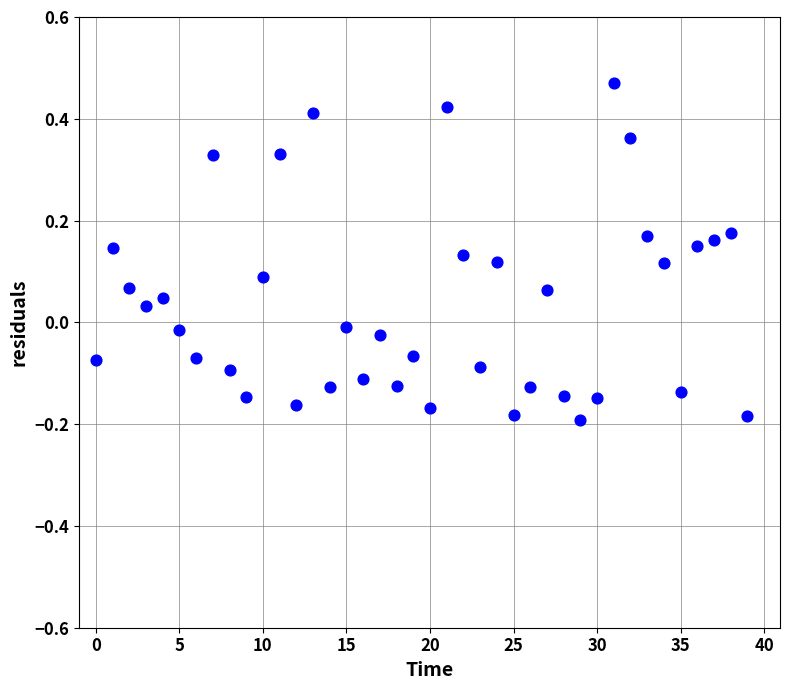

What is the range of Y values (max minus min)?

0.7